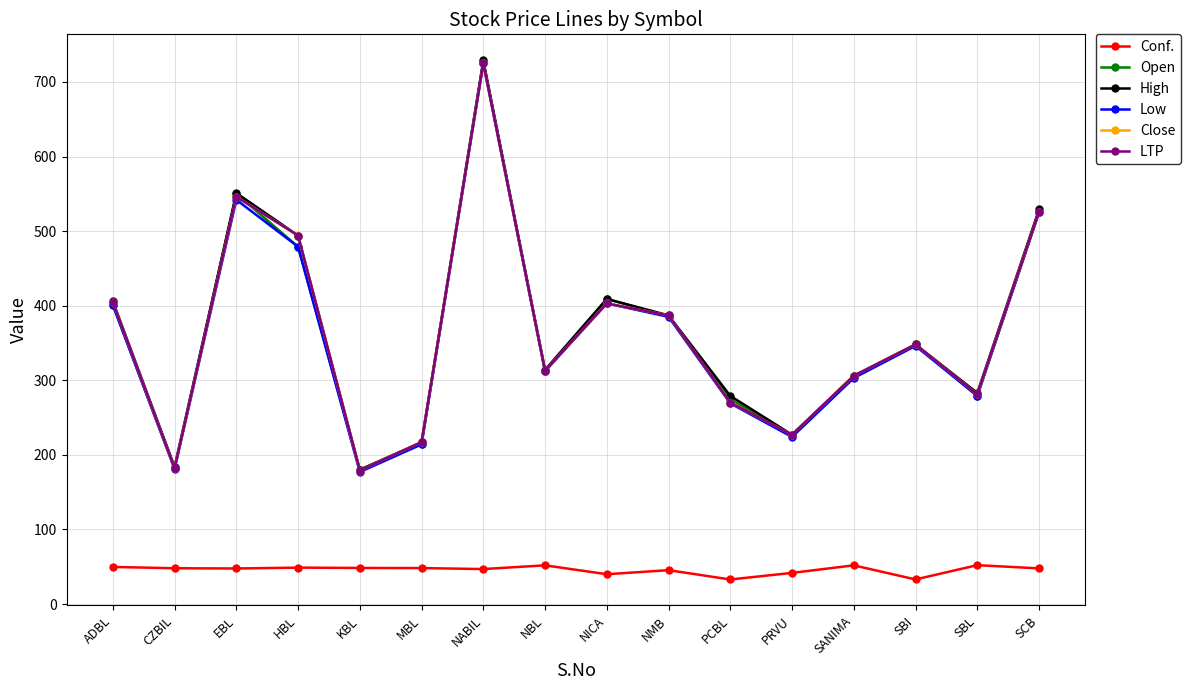

Reading left to right, list all the values displayed in this chart.

Conf.: ADBL=49.7	CZBIL=47.9	EBL=47.6	HBL=48.8	KBL=48.3	MBL=48.2	NABIL=46.9	NBL=51.9	NICA=39.9	NMB=45.4	PCBL=32.9	PRVU=41.7	SANIMA=51.8	SBI=32.9	SBL=52.1	SCB=47.8
Open: ADBL=401.0	CZBIL=182.0	EBL=550.0	HBL=479.0	KBL=180.0	MBL=215.0	NABIL=727.0	NBL=312.0	NICA=409.0	NMB=386.0	PCBL=275.0	PRVU=225.0	SANIMA=304.0	SBI=348.0	SBL=279.0	SCB=525.0
High: ADBL=406.0	CZBIL=184.0	EBL=551.0	HBL=494.0	KBL=180.0	MBL=217.0	NABIL=729.0	NBL=314.0	NICA=409.0	NMB=387.0	PCBL=279.0	PRVU=227.0	SANIMA=306.0	SBI=348.0	SBL=283.0	SCB=529.0
Low: ADBL=401.0	CZBIL=181.0	EBL=542.0	HBL=479.0	KBL=177.0	MBL=214.0	NABIL=725.0	NBL=312.0	NICA=403.0	NMB=385.0	PCBL=269.0	PRVU=224.0	SANIMA=303.0	SBI=346.0	SBL=279.0	SCB=525.0
Close: ADBL=405.0	CZBIL=182.0	EBL=546.0	HBL=494.0	KBL=179.0	MBL=217.0	NABIL=725.0	NBL=313.0	NICA=403.0	NMB=387.0	PCBL=270.0	PRVU=227.0	SANIMA=306.0	SBI=348.0	SBL=281.0	SCB=526.0
LTP: ADBL=405.0	CZBIL=182.0	EBL=546.0	HBL=494.0	KBL=179.0	MBL=217.0	NABIL=725.0	NBL=313.0	NICA=403.0	NMB=387.0	PCBL=270.0	PRVU=227.0	SANIMA=306.0	SBI=348.0	SBL=281.0	SCB=526.0